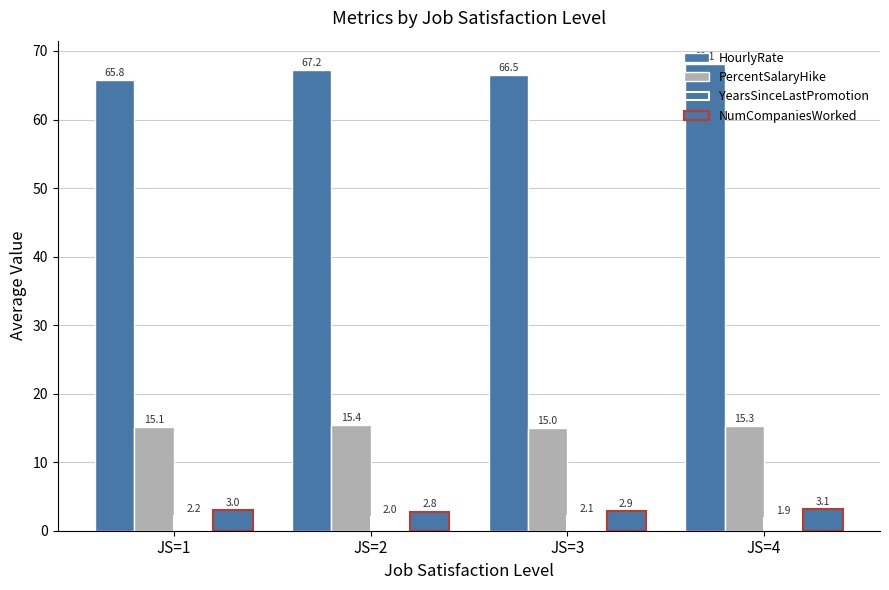

The YearsSinceLastPromotion series shows 2.0 at JS=2. True or false?

True